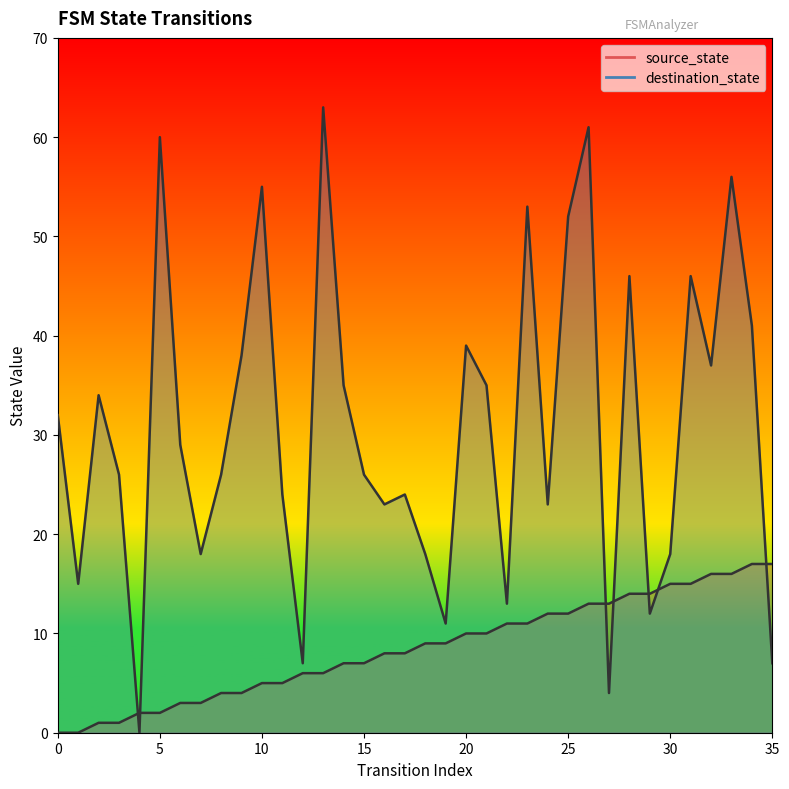

Between 0 and 2, which is larger?

2